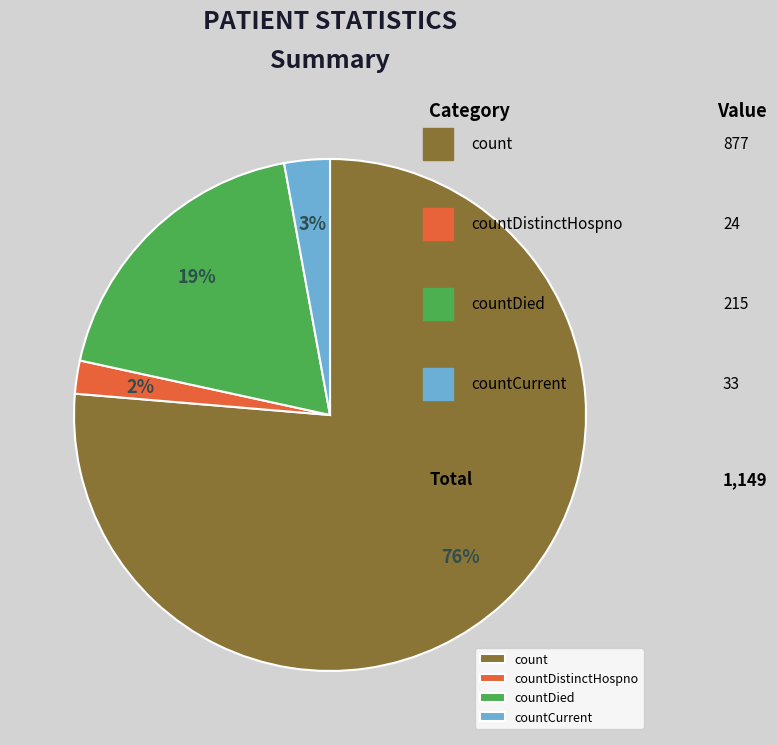

What percentage is the count slice, to the nearest percent?

76%